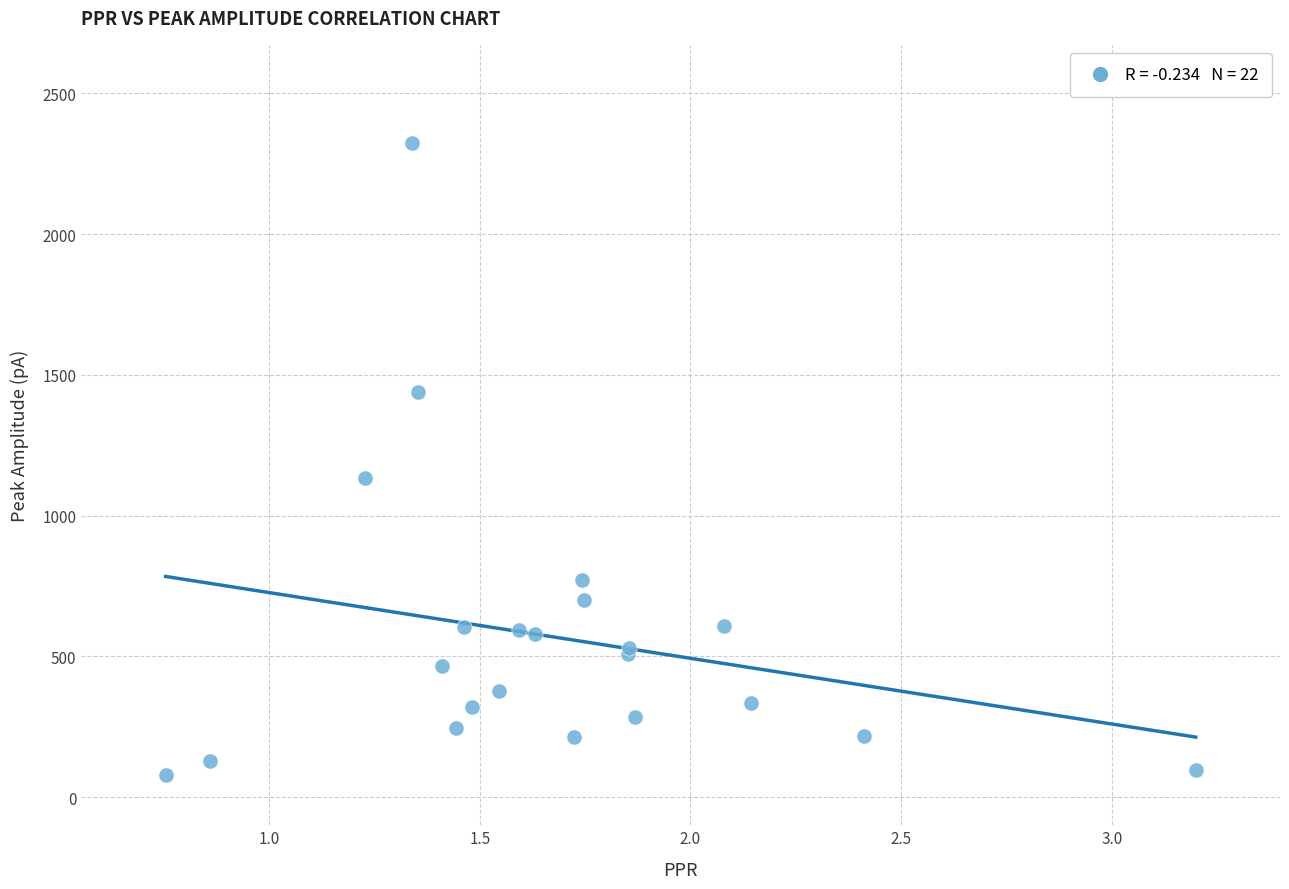

What Y value in the scatter plot is closest to 1201?

1132.7